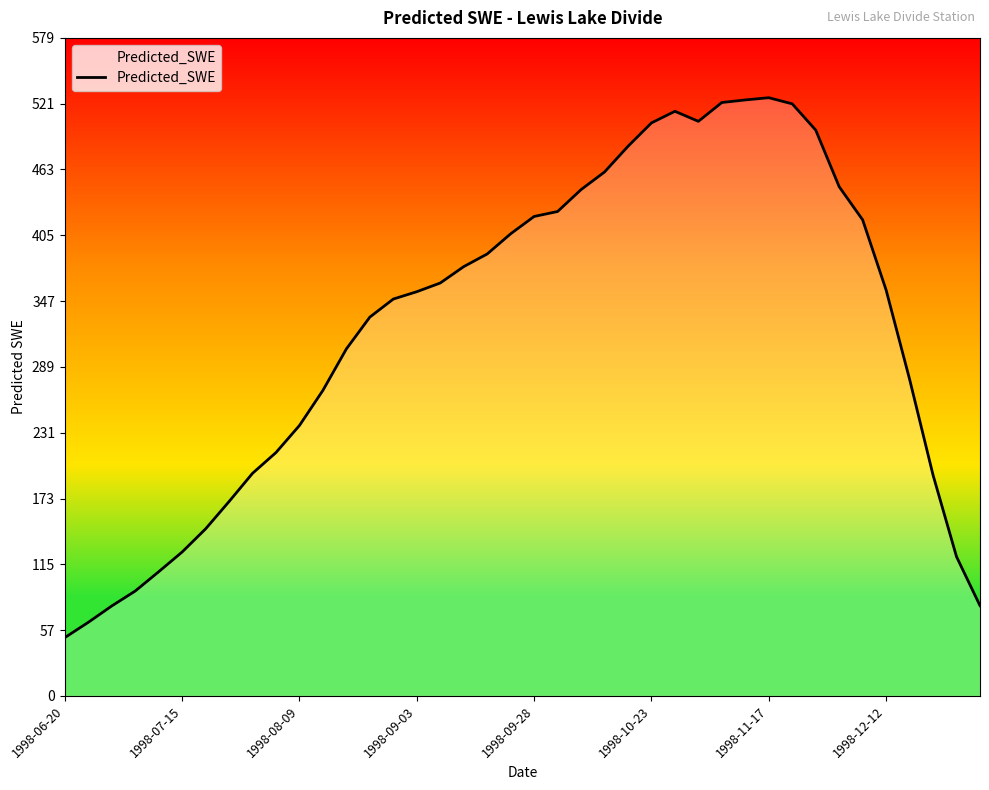

What is the maximum value shown in the chart?

526.4